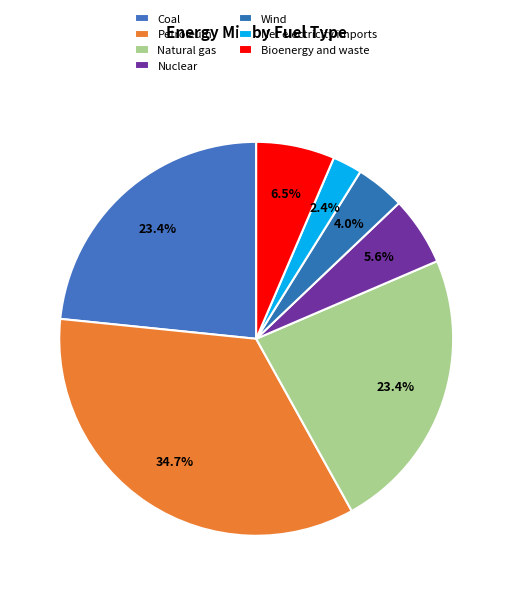

To the nearest percent, what percentage of the pie is Petroleum?

35%